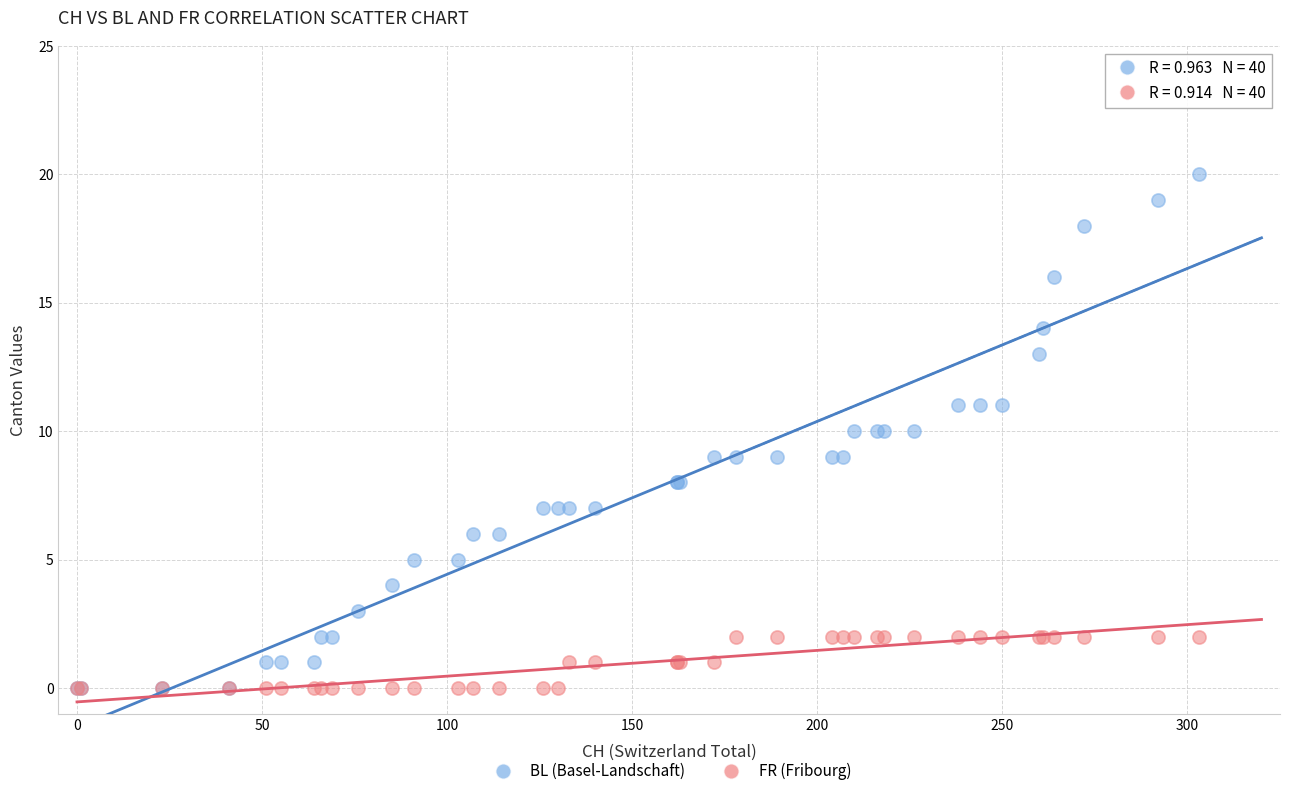

What are all the series names shown in the legend?

BL (Basel-Landschaft), FR (Fribourg)